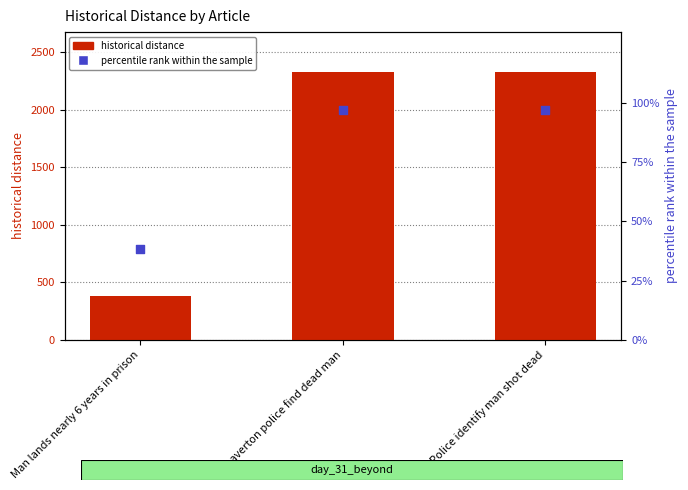

Which series has the widest spread of Y values?

historical distance